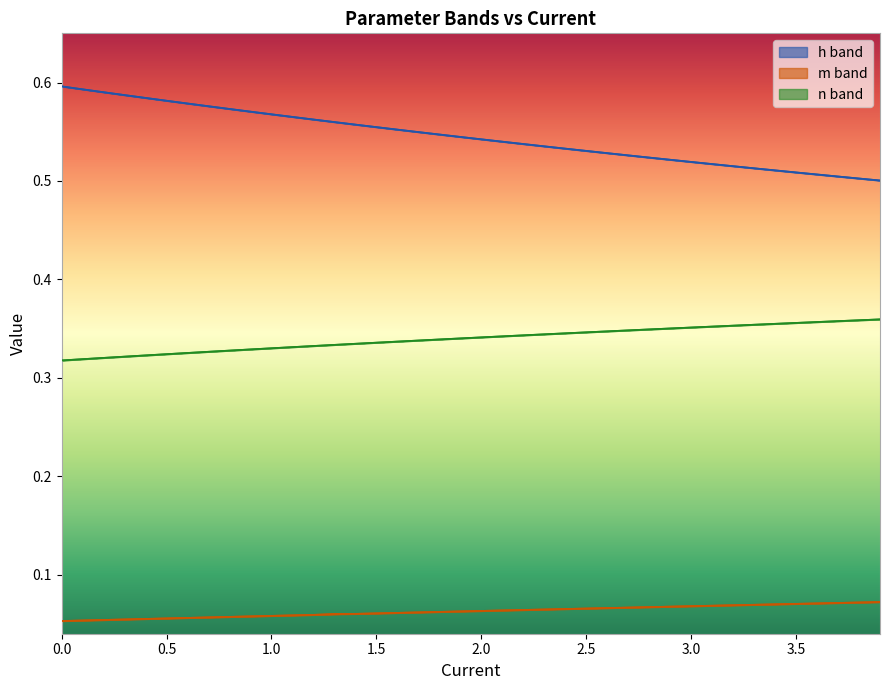

True or false: m_max and m_min intersect in this chart.

False